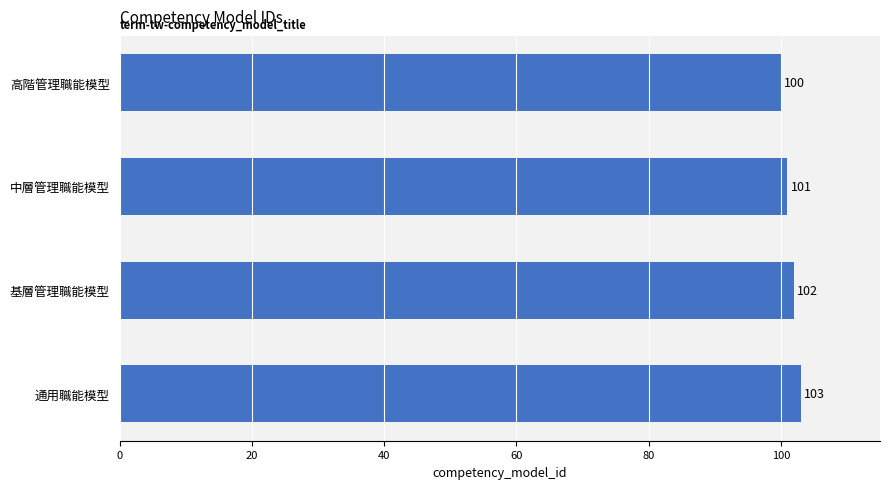

What is the sum of all values?

406